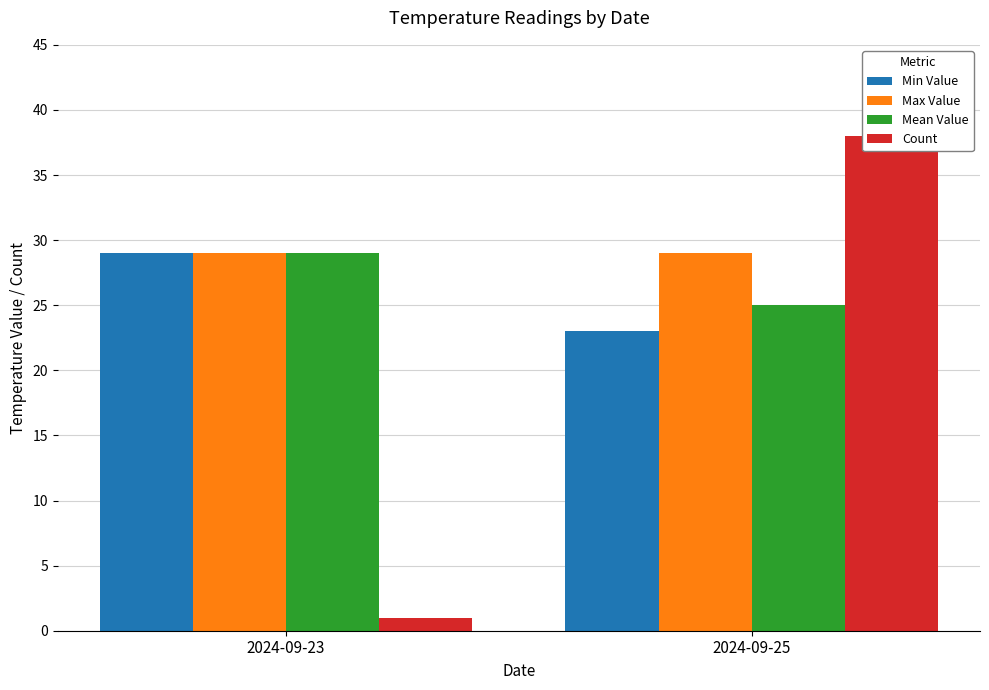

Read the Max Value value at 2024-09-25.

29